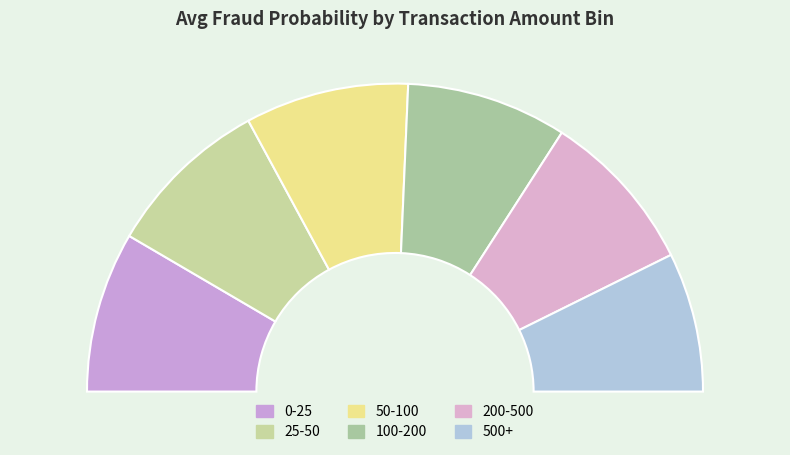

Which category has the biggest portion of the pie?

25-50